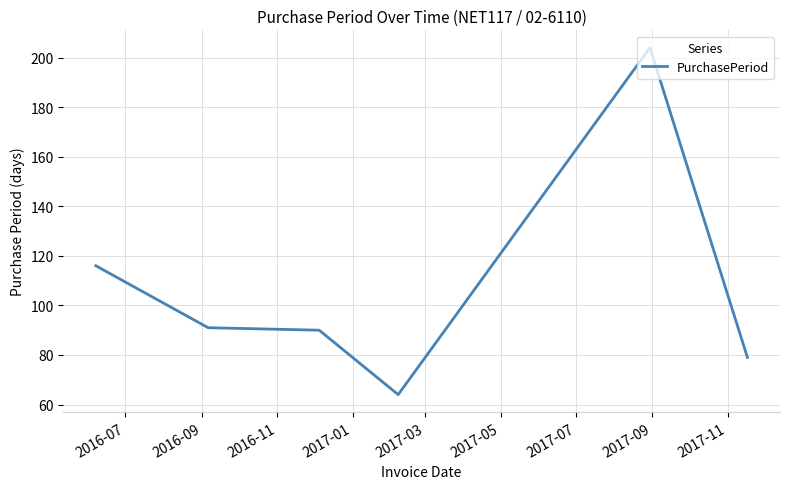

What is the minimum value shown in the chart?

64